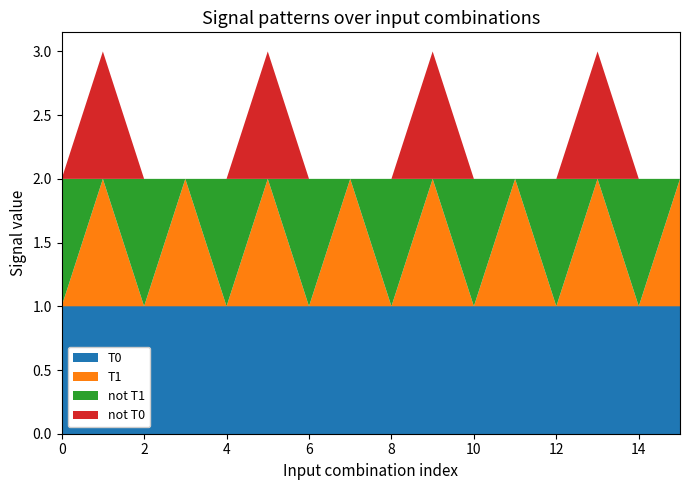

Reading right to left, extract all data points from this chart.

T0: 1	1	1	1	1	1	1	1	1	1	1	1	1	1	1	1
T1: 1	0	1	0	1	0	1	0	1	0	1	0	1	0	1	0
not T1: 0	1	0	1	0	1	0	1	0	1	0	1	0	1	0	1
not T0: 0	0	1	0	0	0	1	0	0	0	1	0	0	0	1	0